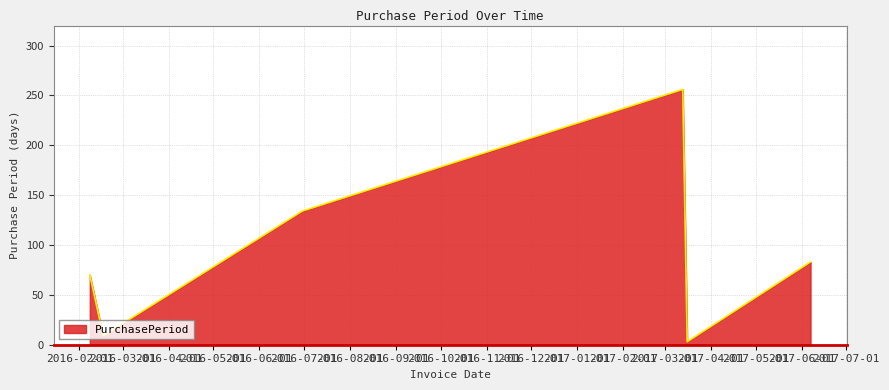

What is the maximum value shown in the chart?

256